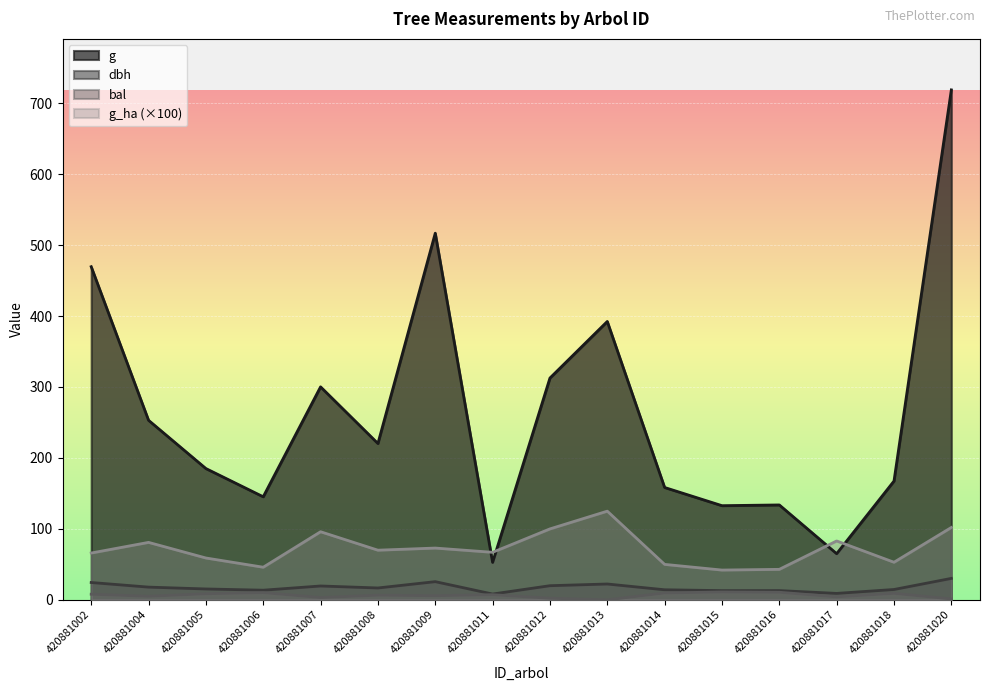

Which series has the largest range (max minus min)?

g